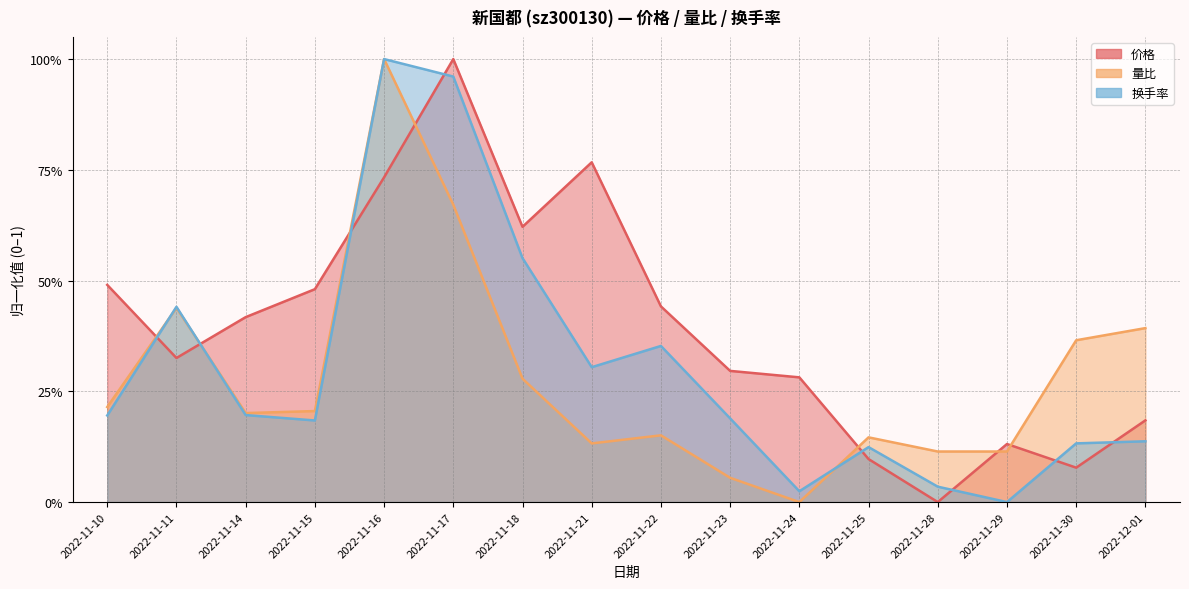

At which category does 量比 reach its first local peak?

2022-11-11